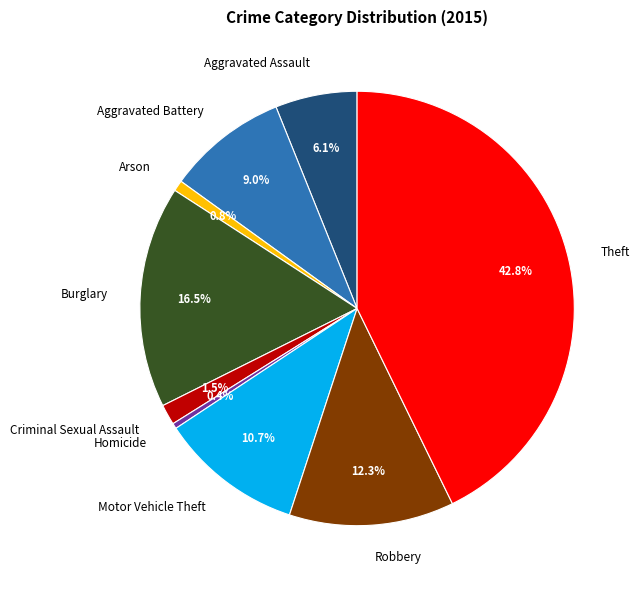

What percentage do Arson and Robbery together represent?

13.1%